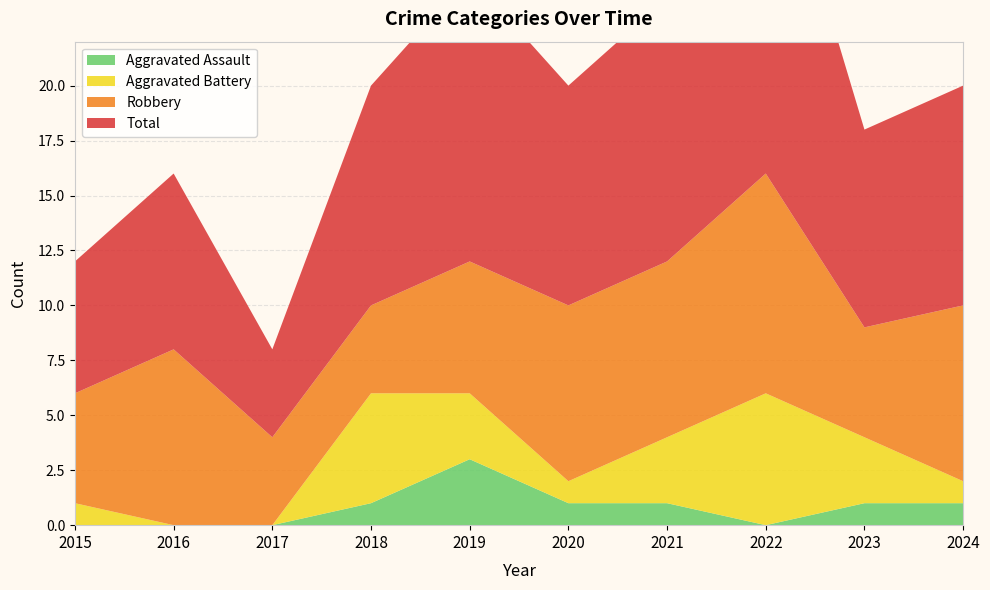

Reading right to left, list all the values displayed in this chart.

Robbery: 8	5	10	8	8	6	4	4	8	5
Aggravated Battery: 1	3	6	3	1	3	5	0	0	1
Aggravated Assault: 1	1	0	1	1	3	1	0	0	0
Total: 10	9	17	12	10	13	10	4	8	6